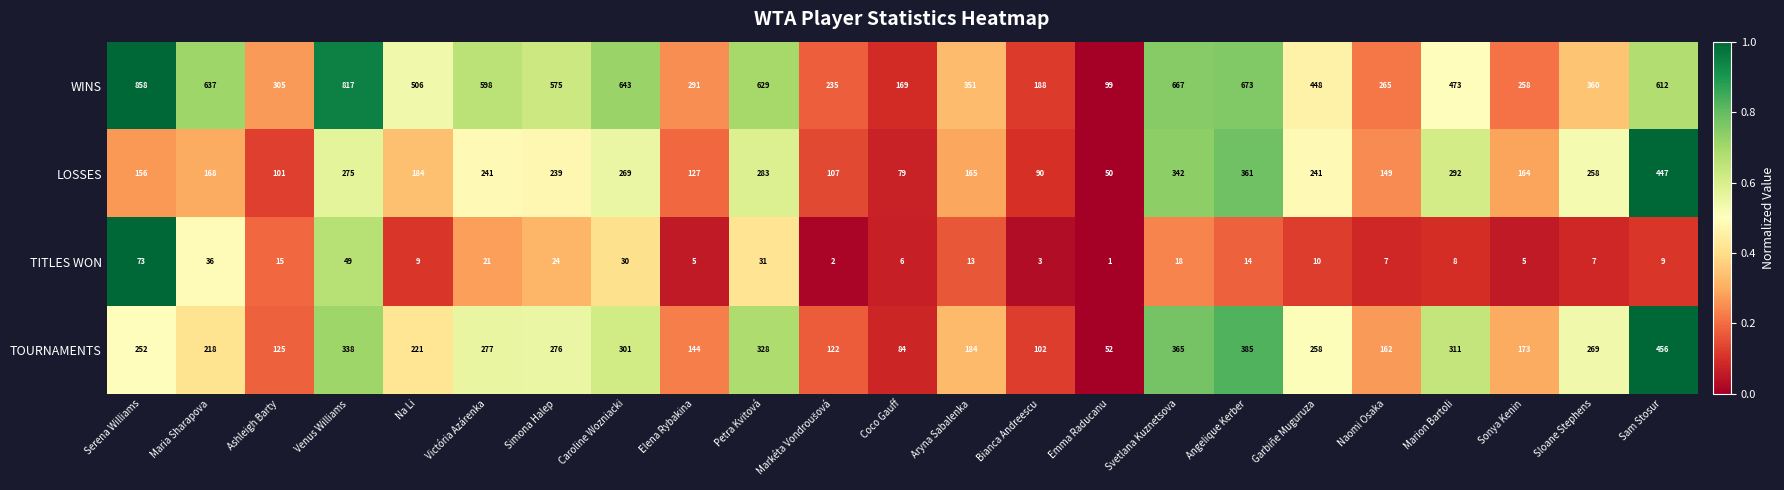

What is the total value across all series at Garbiñe Muguruza?

957